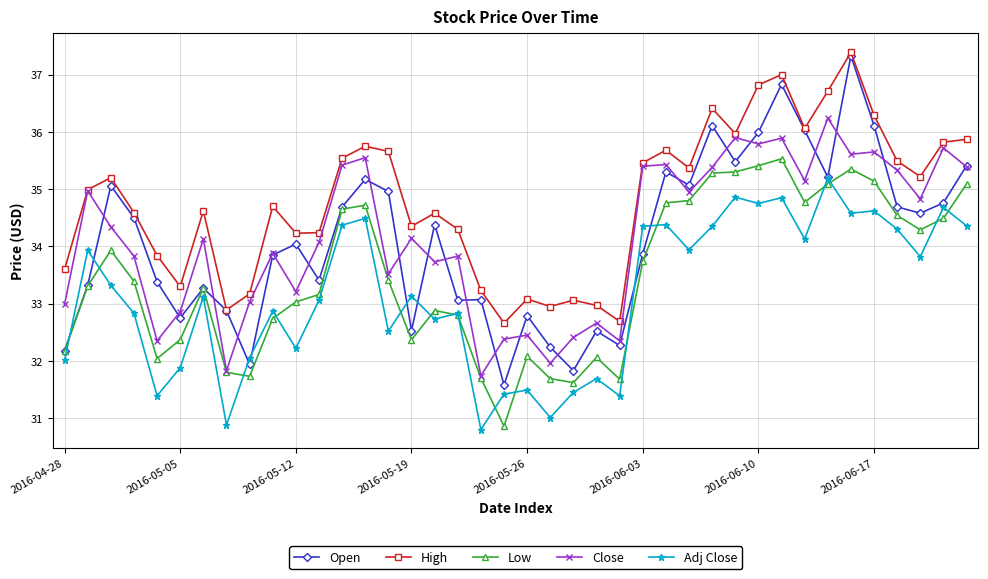

Does the chart display data point markers on the line(s)?

Yes